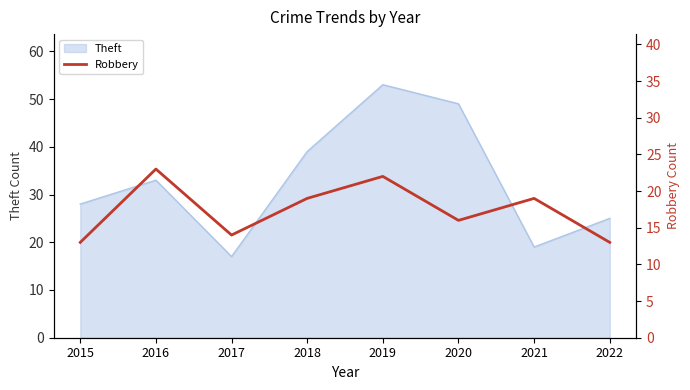

At which label does Theft reach its peak?

2019